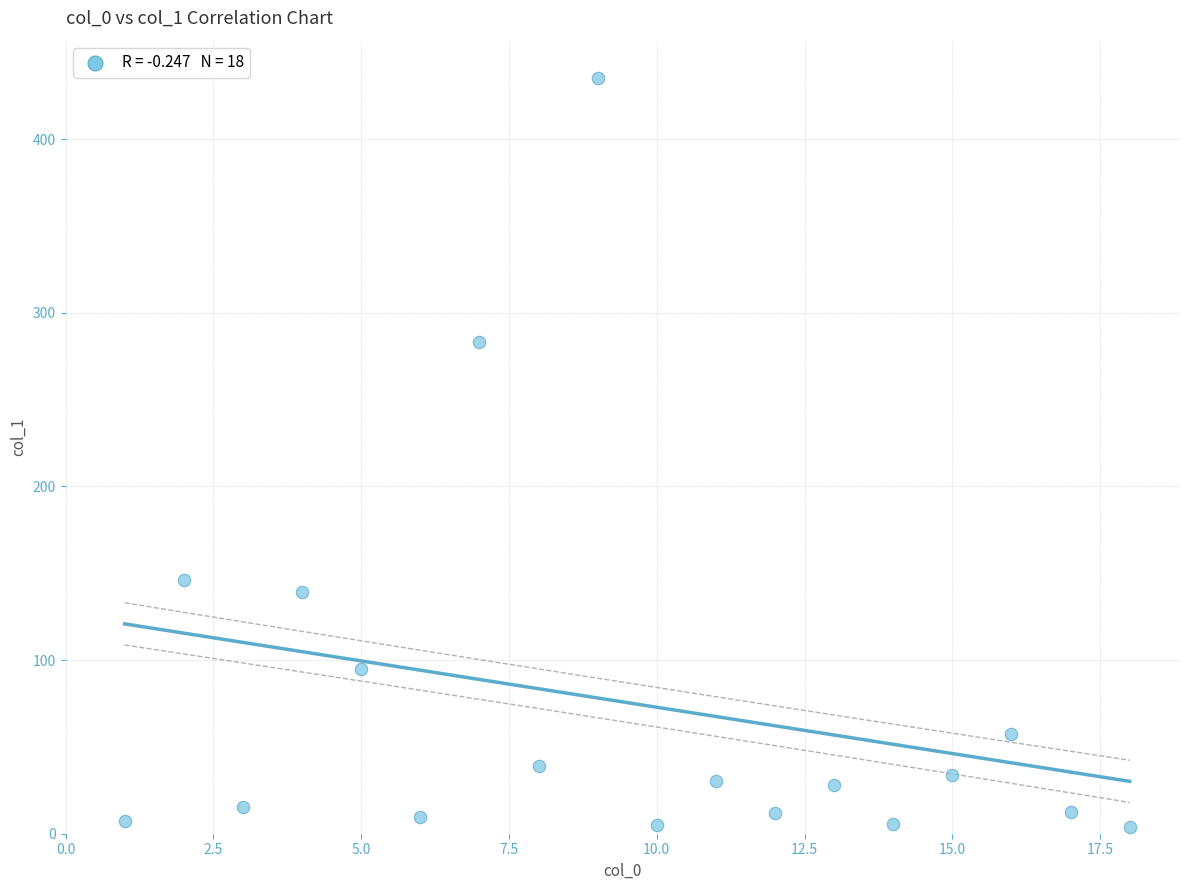

What is the range of X values (max minus min)?

17.0